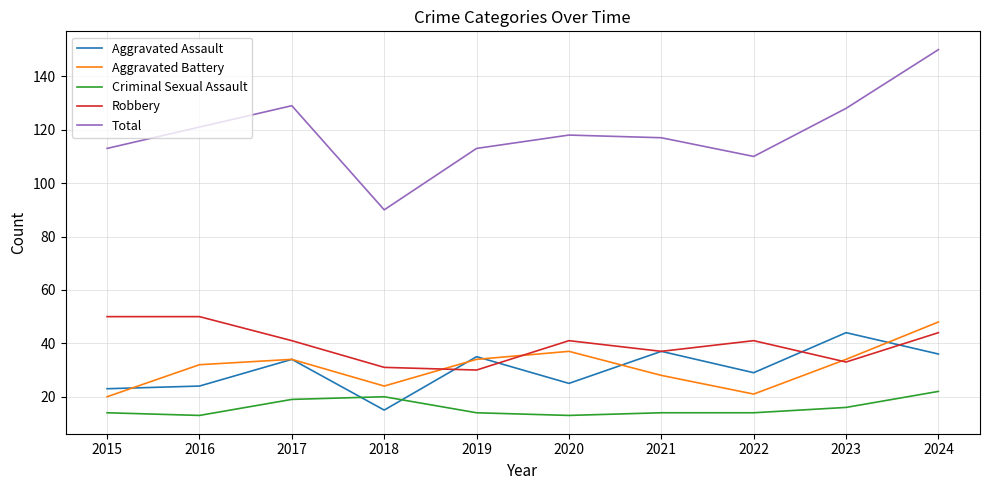

Which series has the largest total across all categories?

Total